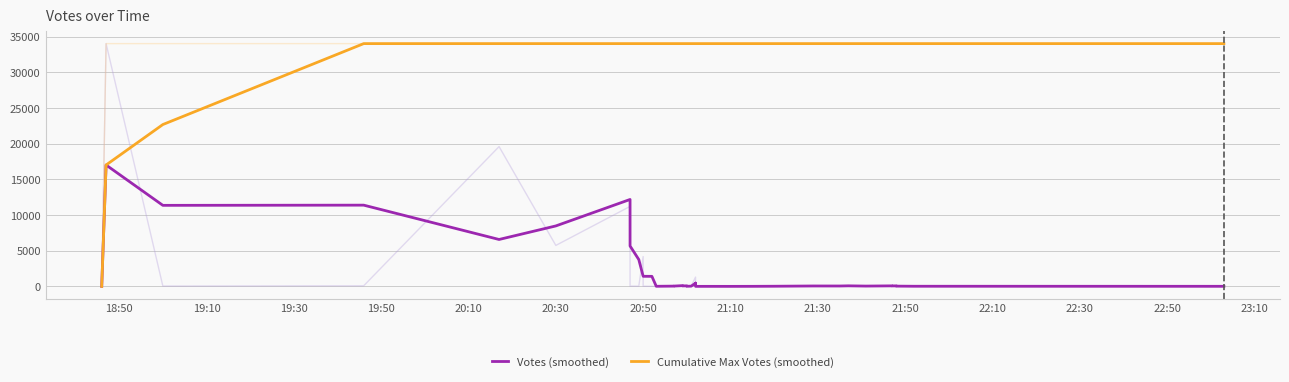

Reading left to right, list all the values displayed in this chart.

Votes (smoothed): 15.0	17013.5	11362.7	11390.3	6583.3	8480.0	12185.0	5672.3	3770.3	1429.7	1426.0	1420.3	27.3	50.7	56.3	115.0	82.0	89.3	31.3	45.7	461.3	474.7	465.3	32.7	21.3	17.0	18.0	16.0	21.3	34.0	70.0	66.7	90.3	56.3	87.3	78.7	85.0	50.0	32.3	24.0
Cumulative Max Votes (smoothed): 15.0	17013.5	22679.7	34012.0	34012.0	34012.0	34012.0	34012.0	34012.0	34012.0	34012.0	34012.0	34012.0	34012.0	34012.0	34012.0	34012.0	34012.0	34012.0	34012.0	34012.0	34012.0	34012.0	34012.0	34012.0	34012.0	34012.0	34012.0	34012.0	34012.0	34012.0	34012.0	34012.0	34012.0	34012.0	34012.0	34012.0	34012.0	34012.0	34012.0